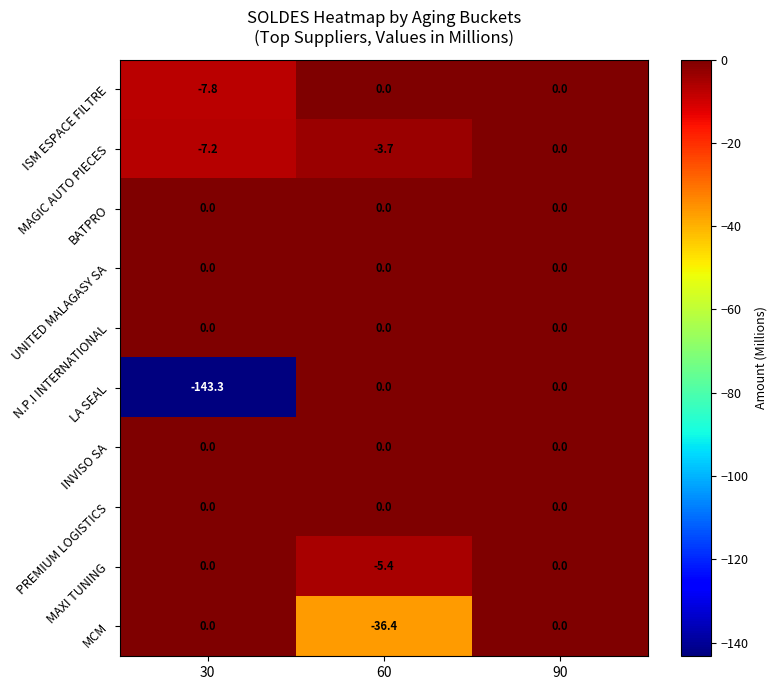

True or false: MCM has a value of -23.2 at 60.

False